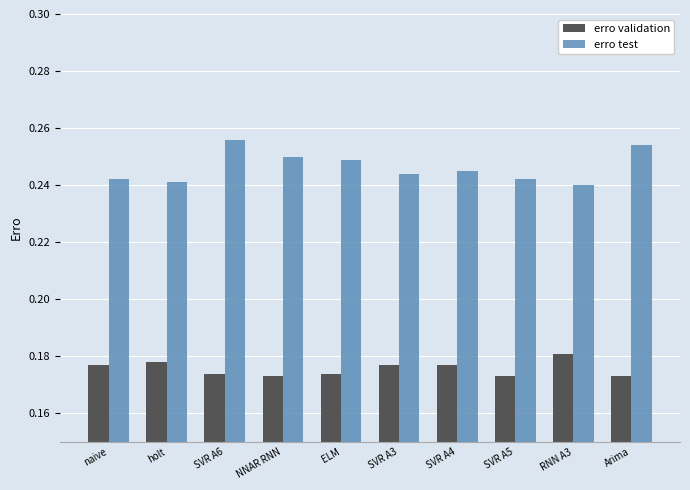

Which series has the largest total across all categories?

erro test